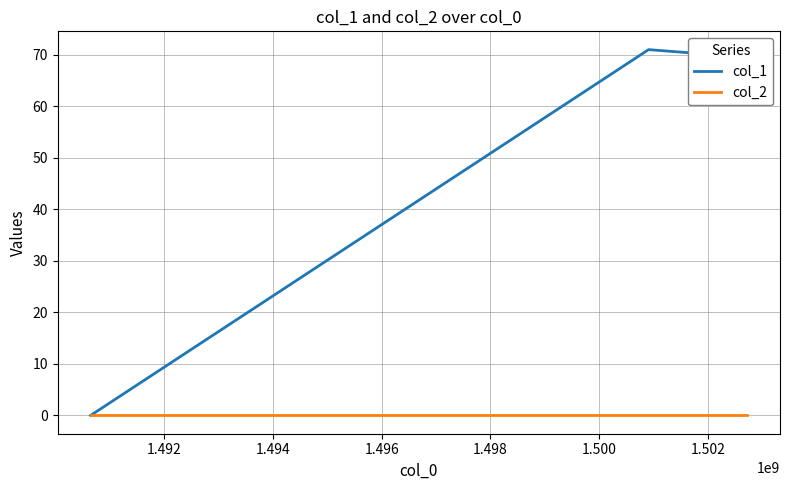

What is the maximum value shown in the chart?

71